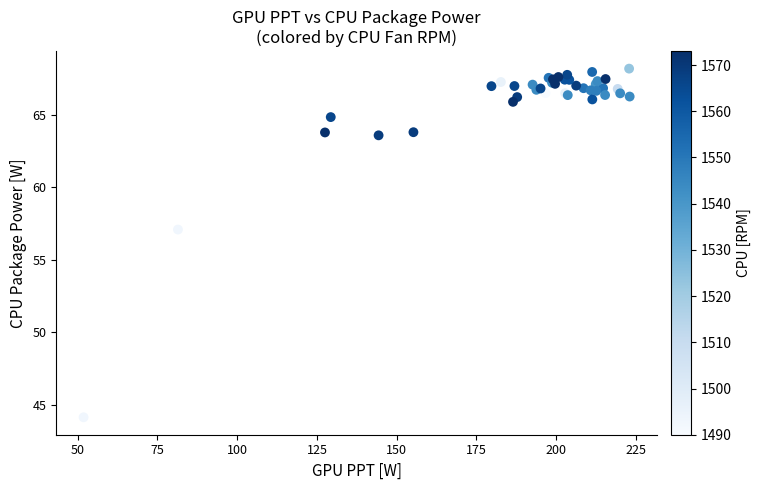

What Y value in the scatter plot is closest to 56?

57.1